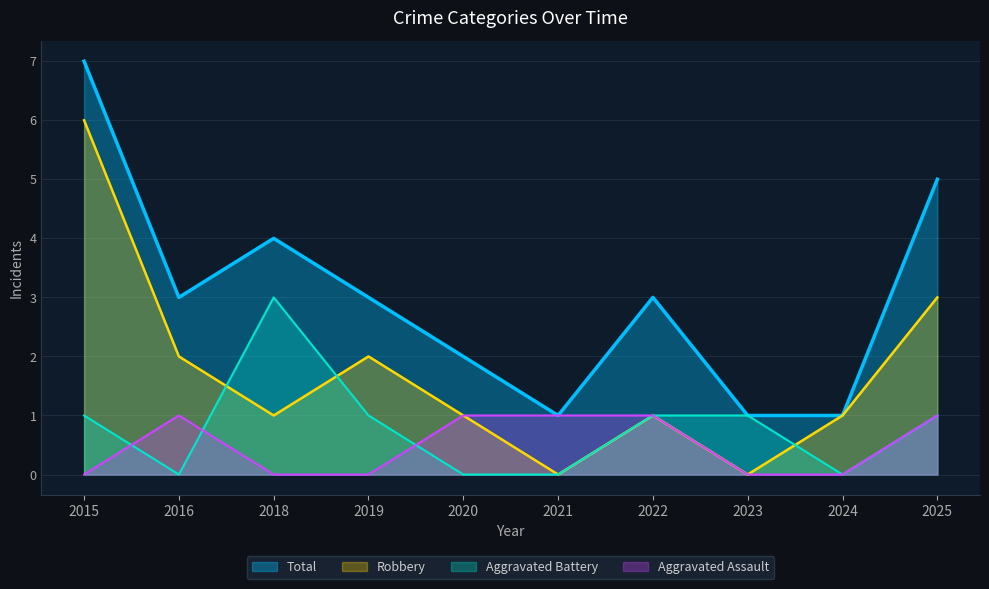

Rank the series by their maximum value, from highest to lowest.

Total, Robbery, Aggravated Battery, Aggravated Assault